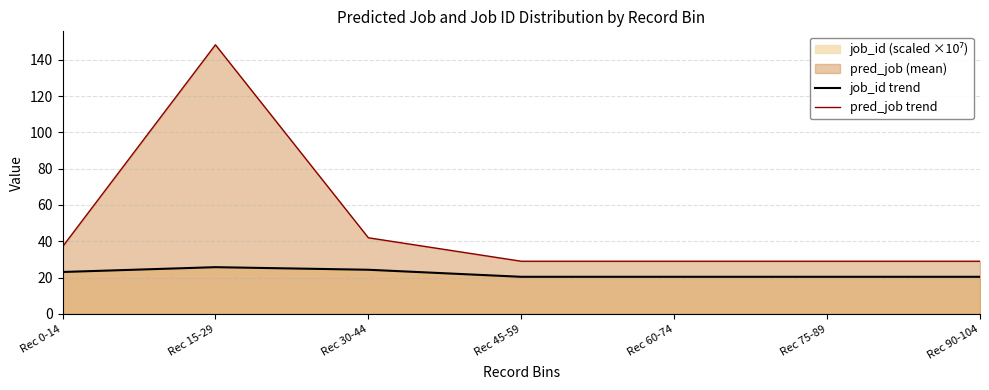

At which category does job_id trend reach its first local peak?

Rec 15-29